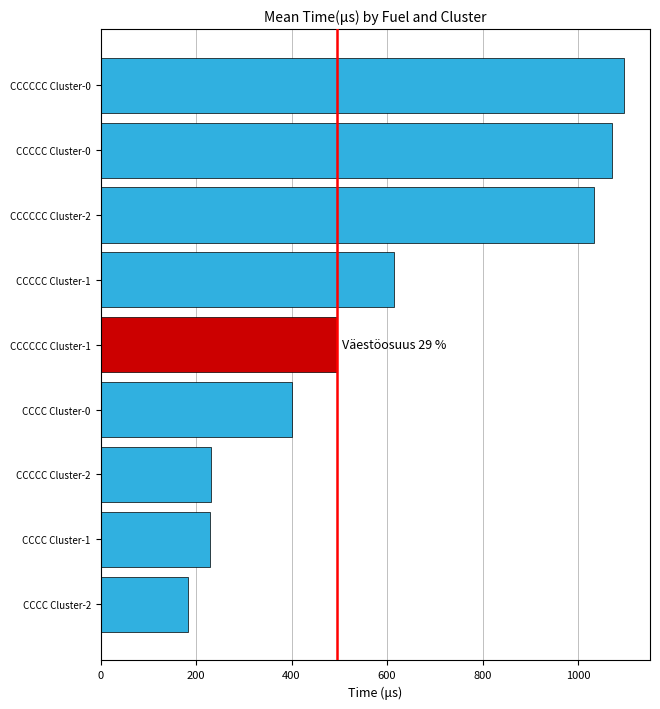

What is the label of the 9th bar from the top?

CCCC Cluster-2